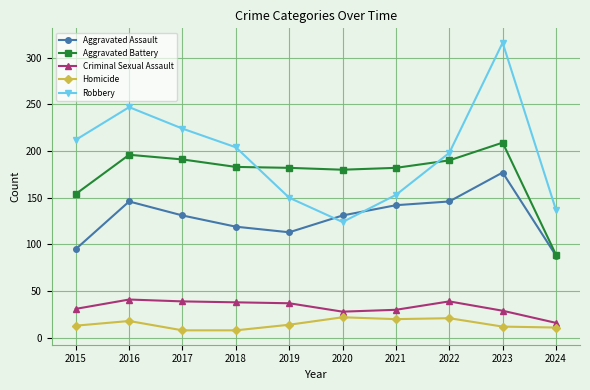

What is the difference between the maximum and minimum values in the Aggravated Assault series?

89